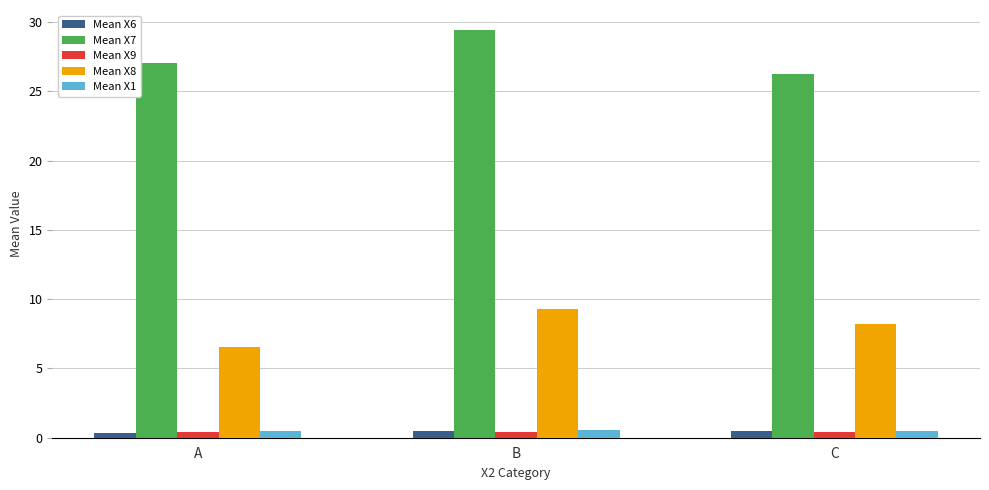

Does the chart contain any negative values?

No